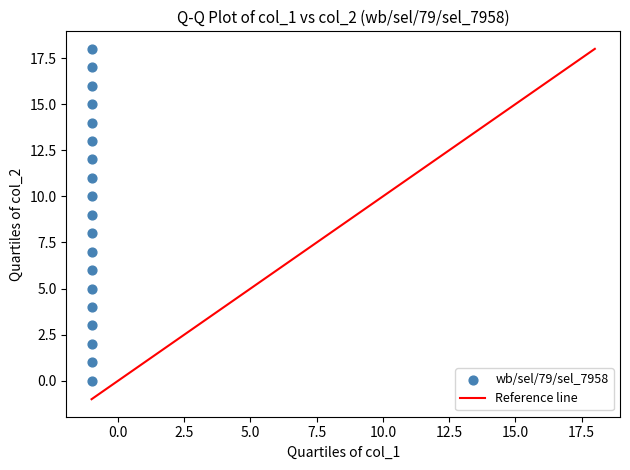

What is the range of Y values (max minus min)?

18